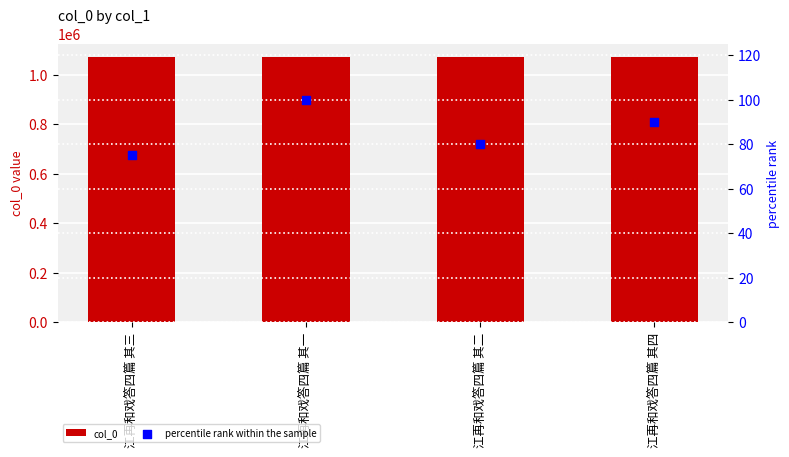

Which series has the largest total across all categories?

col_0